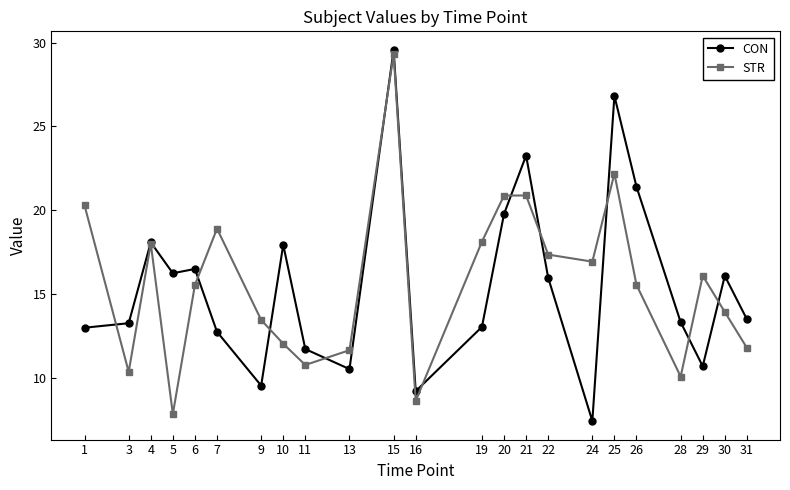

List the series in order of their peak value, lowest first.

STR, CON